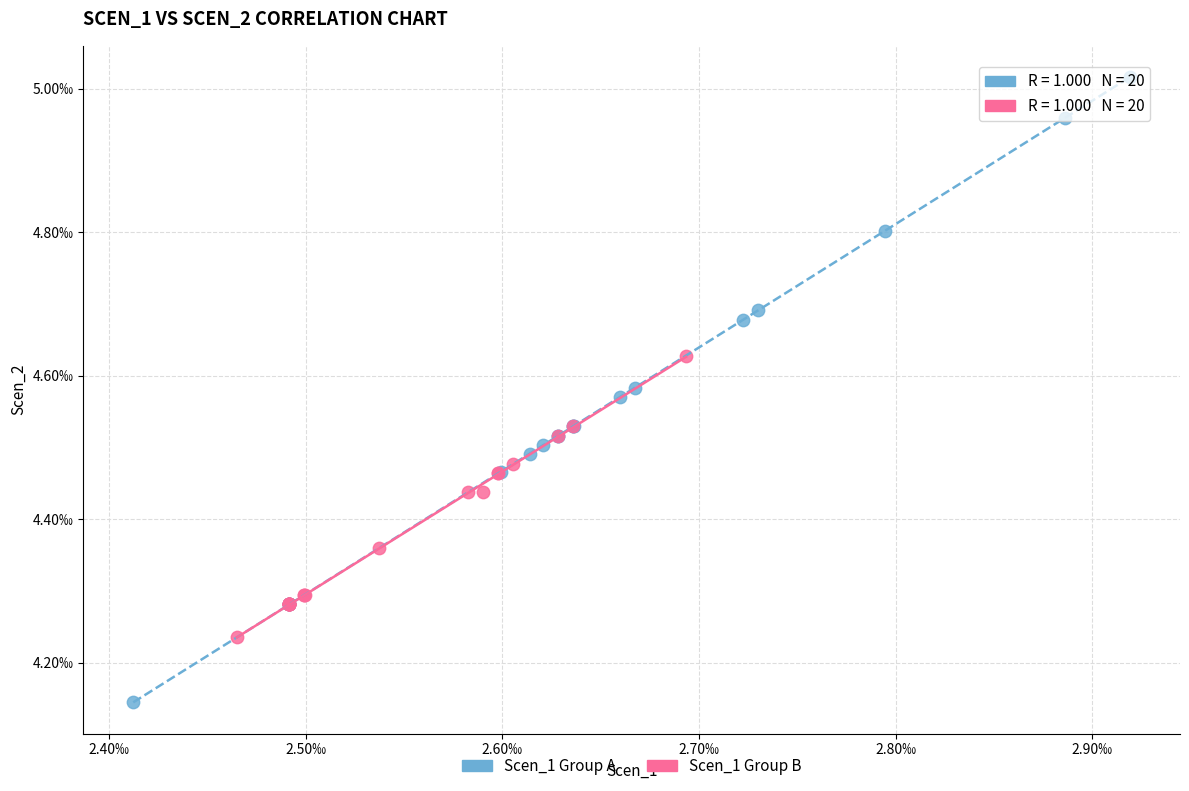

What are all the series names shown in the legend?

Scen_1 Group A, Scen_1 Group B